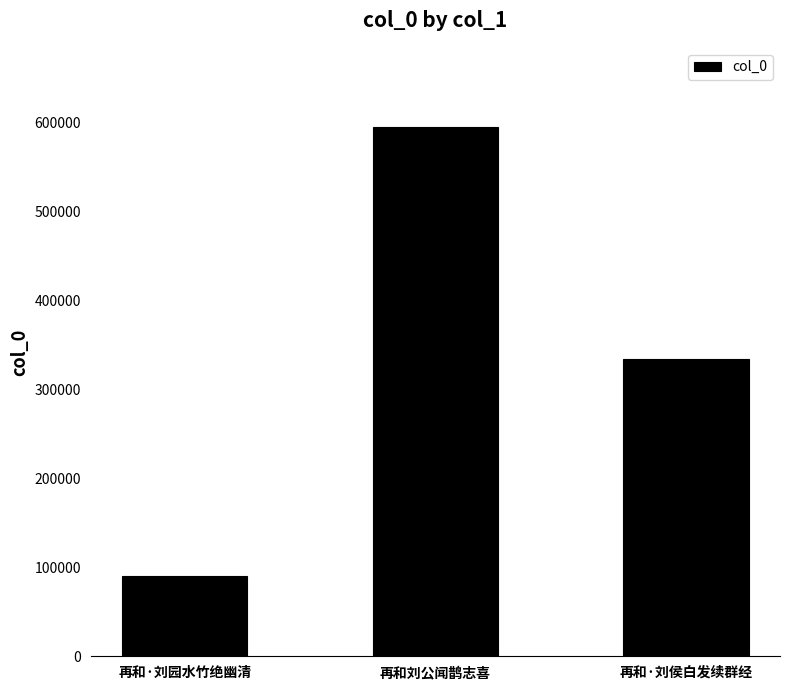

How many values are below 334124?

1